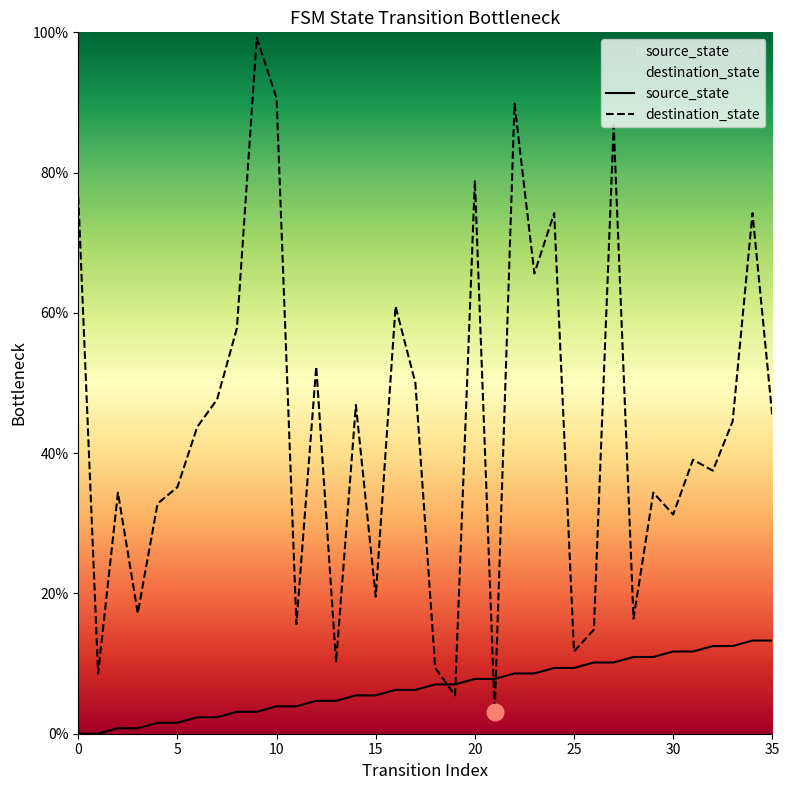

What is the difference between the highest and lowest values at 30?

19.5